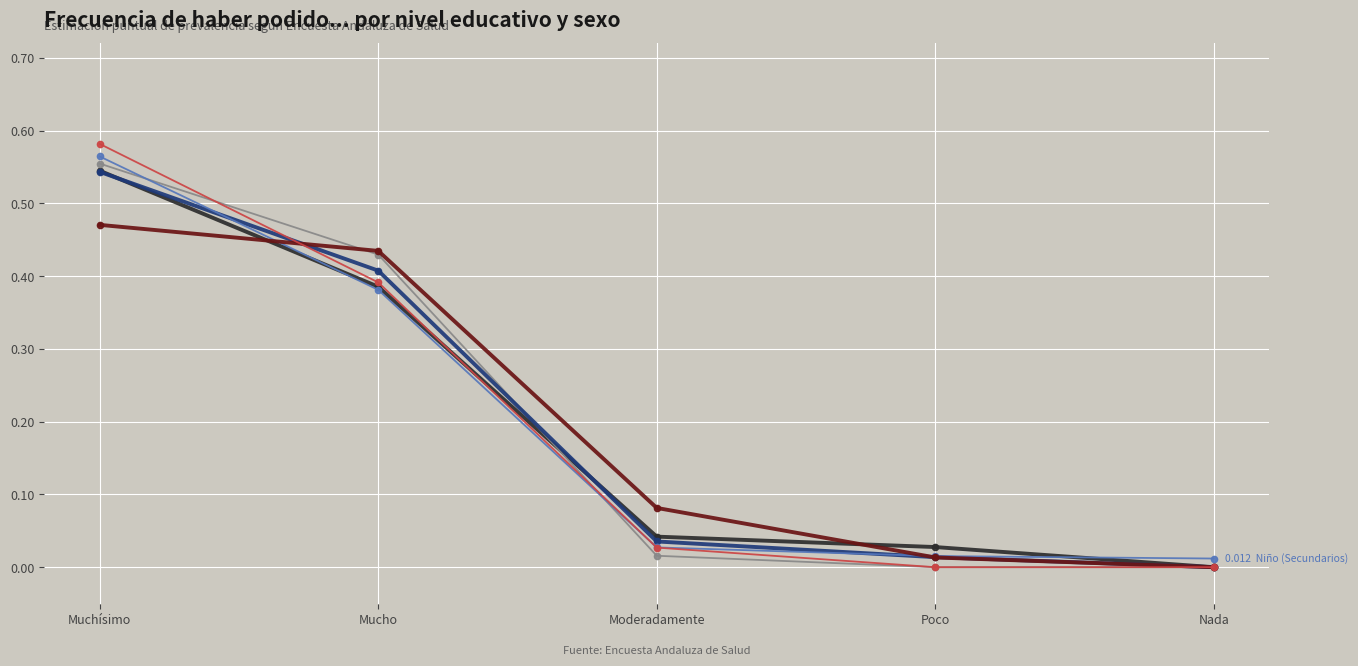

Does the chart have visible grid lines?

Yes